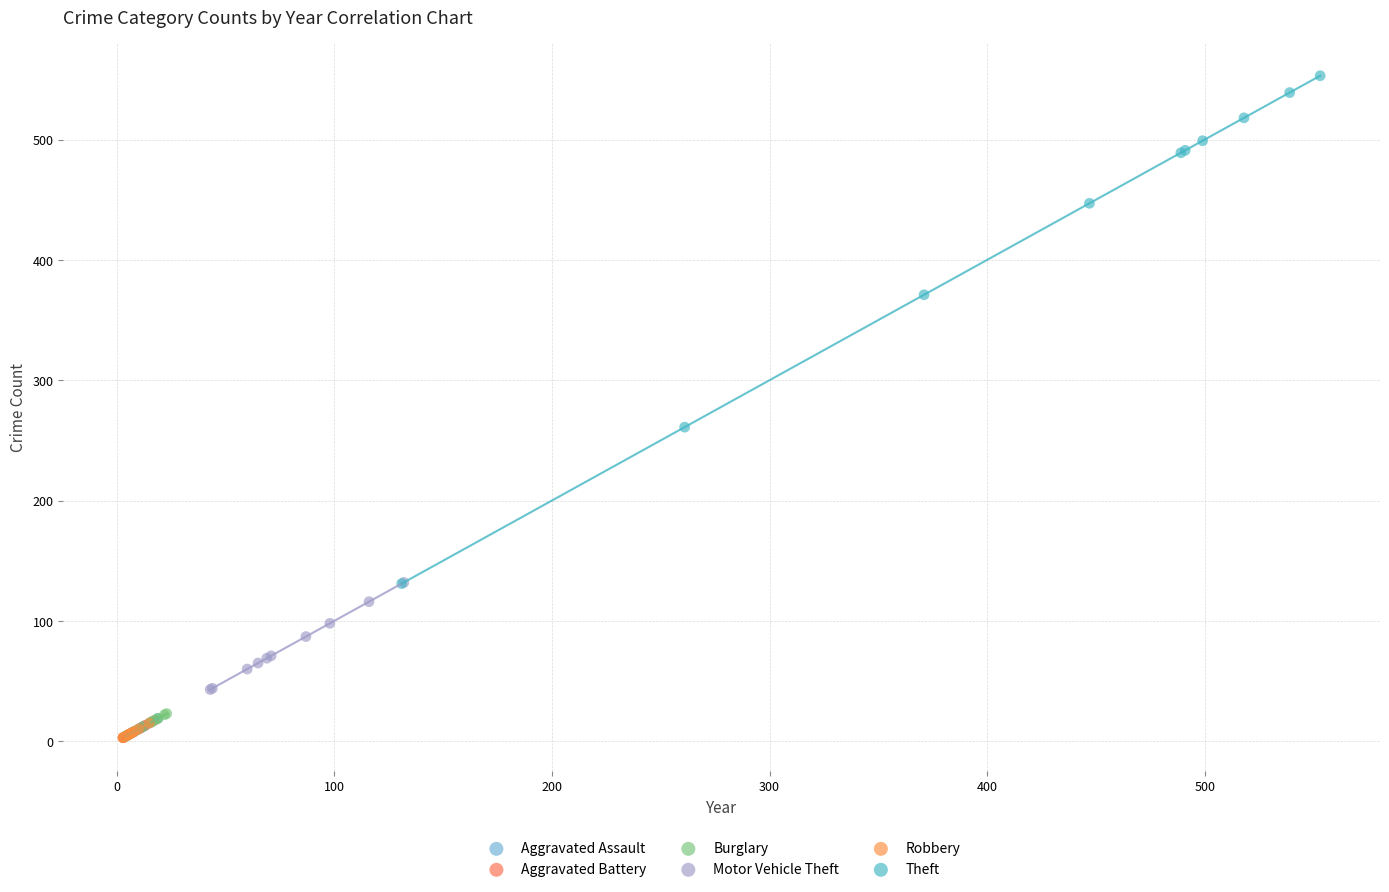

Which series reaches the maximum Y coordinate?

Theft